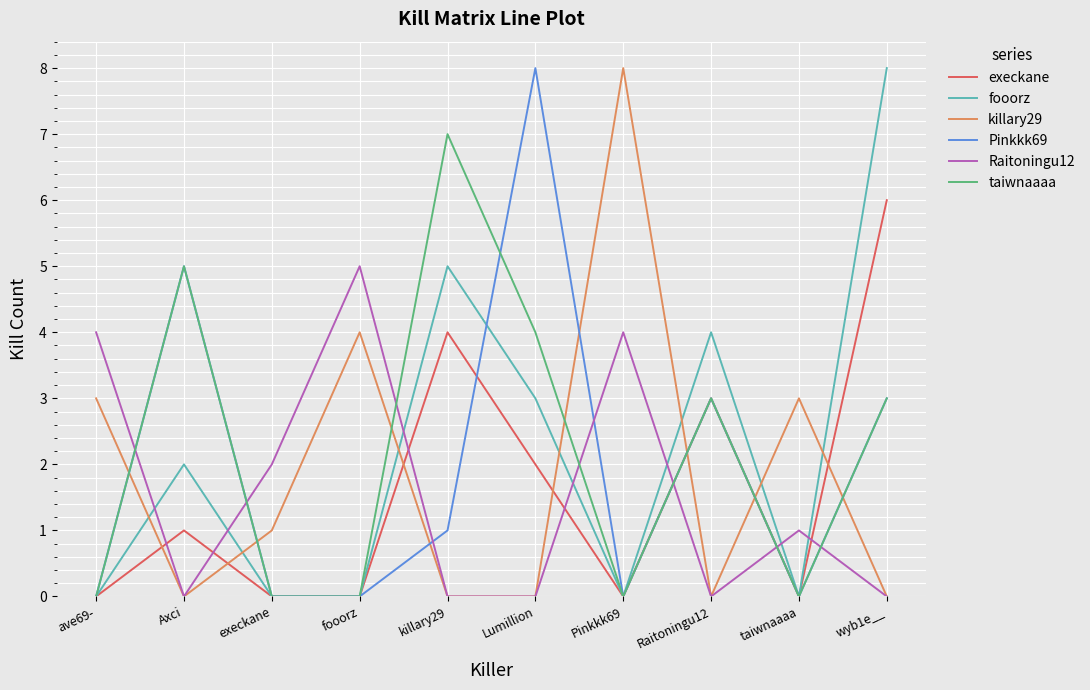

What is the greatest value displayed?

8